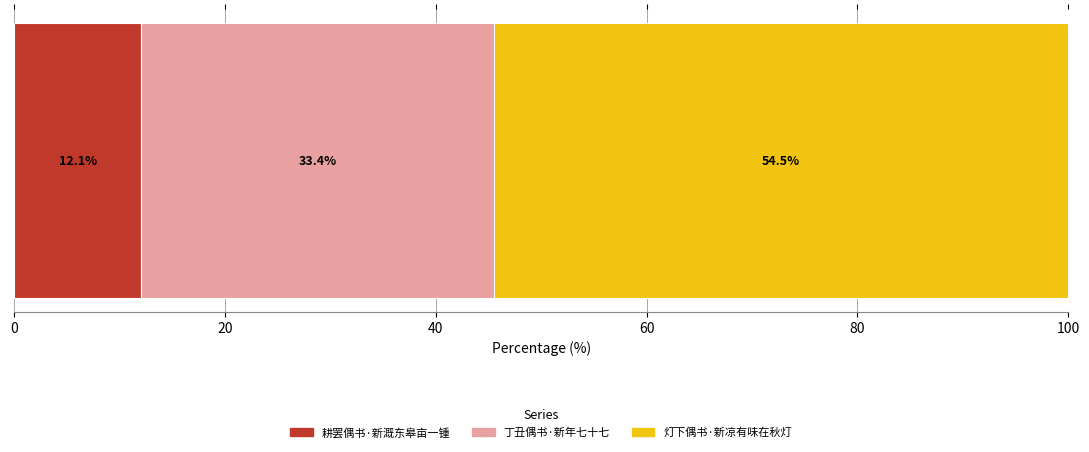

What is the maximum value for 耕罢偶书·新溉东皋亩一锺?

12.1